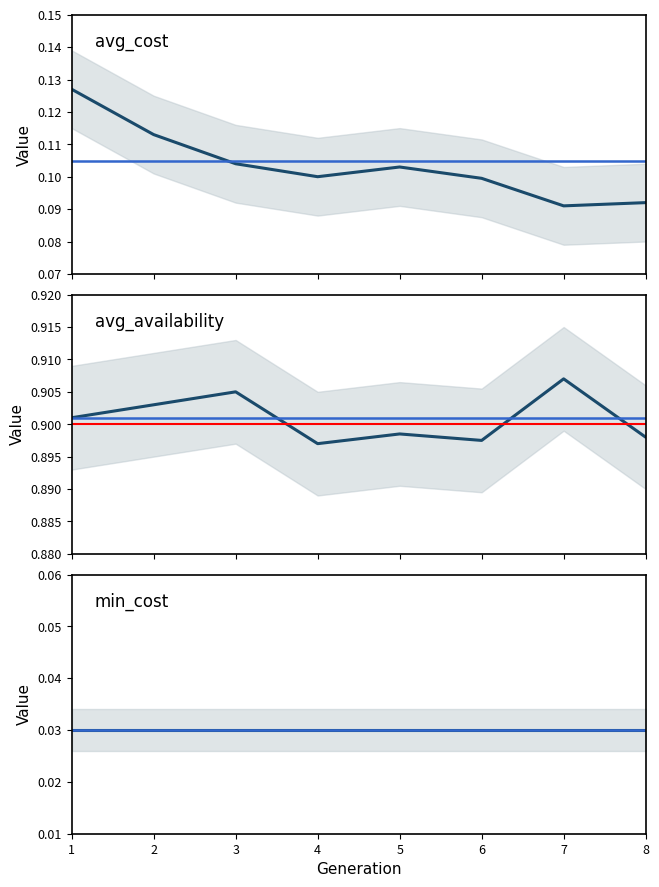

What is the average value of the avg_availability series?

0.9